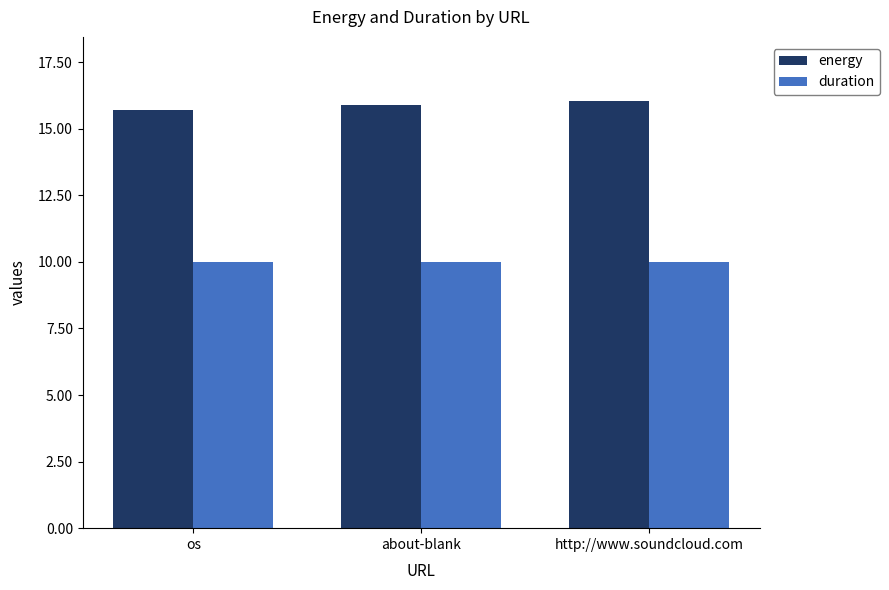

What is the greatest value displayed?

16.0